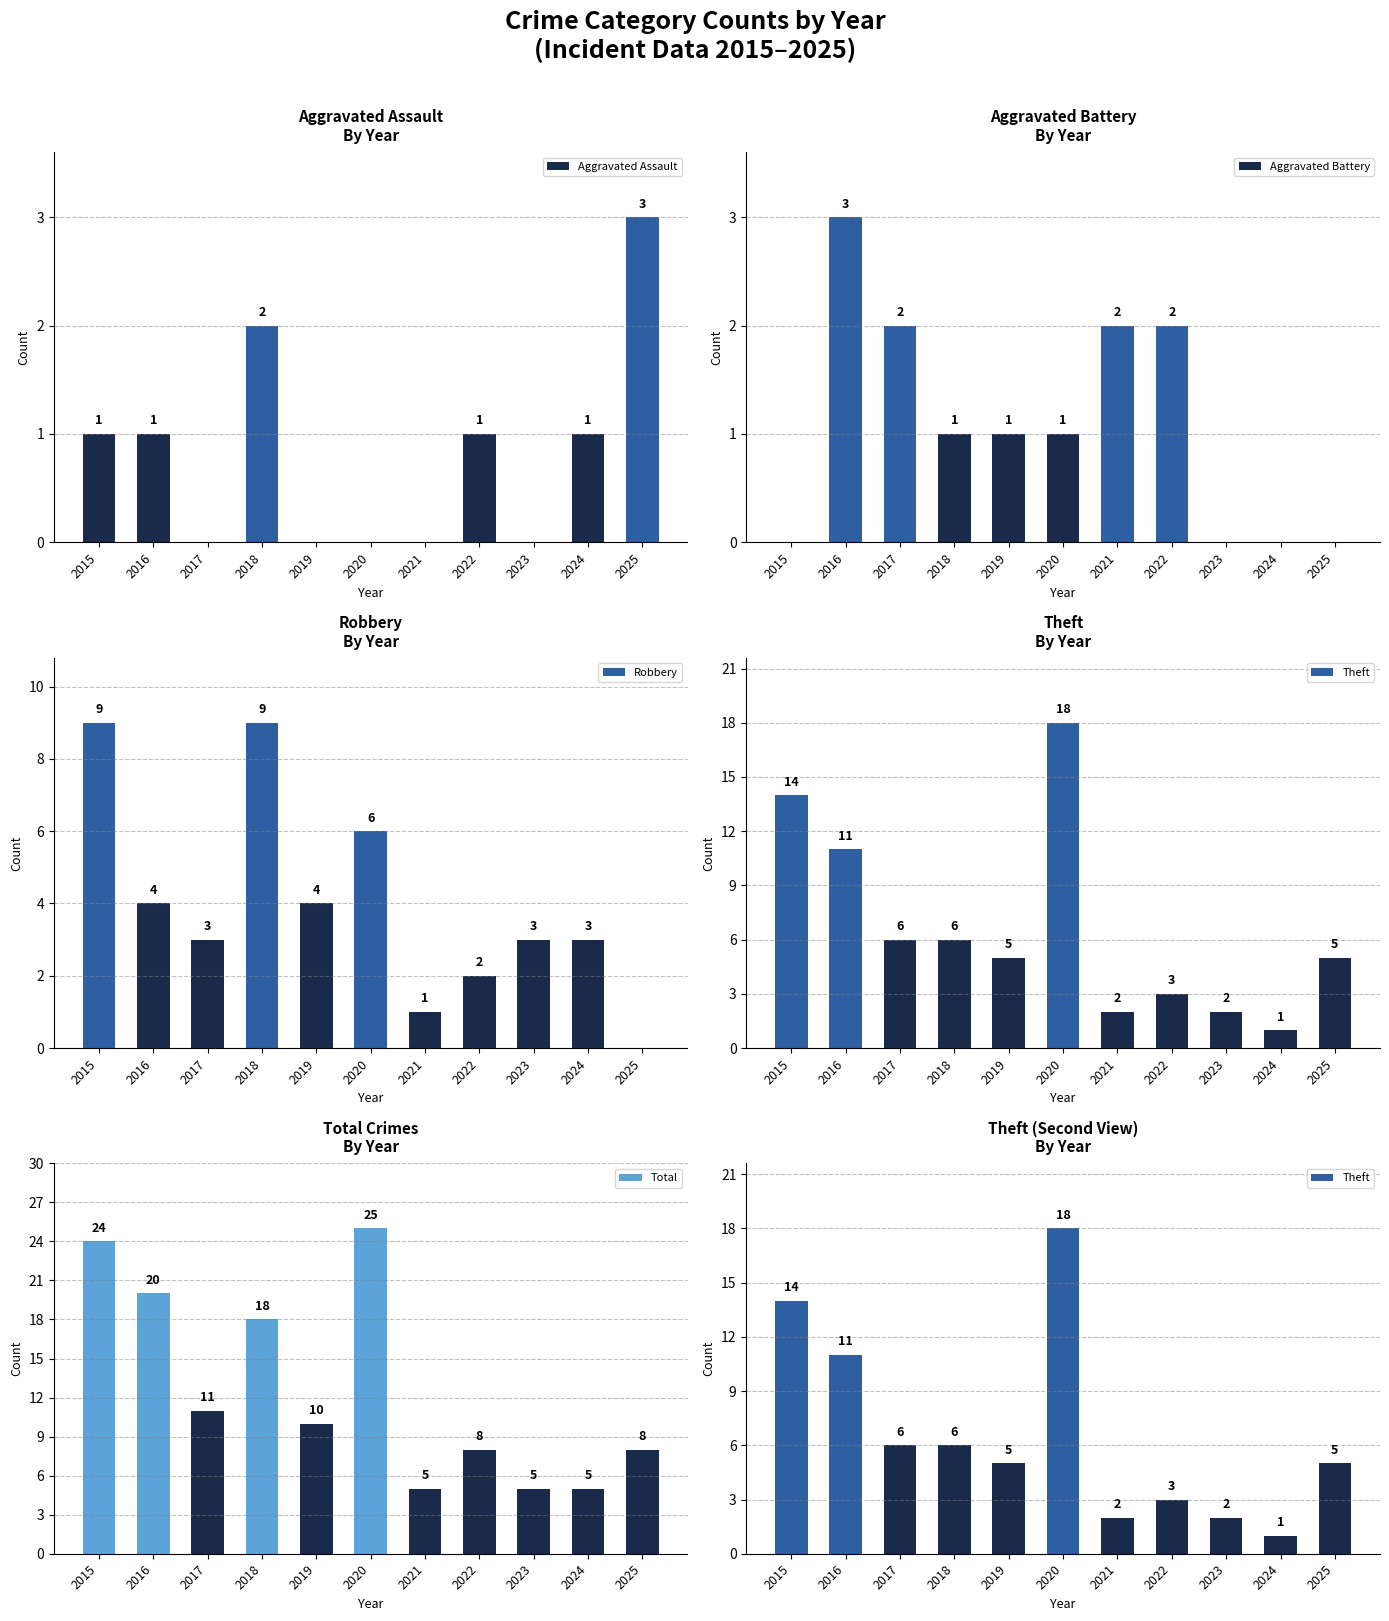

What is the maximum value shown in the chart?

25